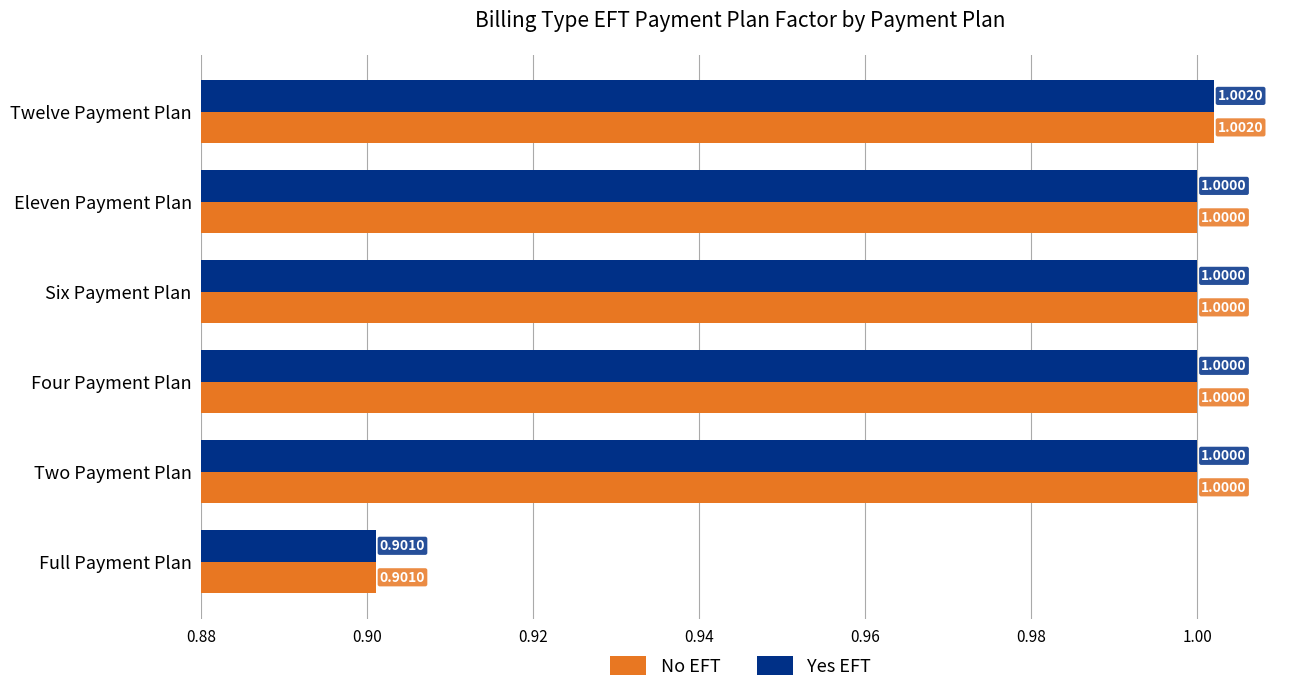

What are all the series names shown in the legend?

No EFT, Yes EFT